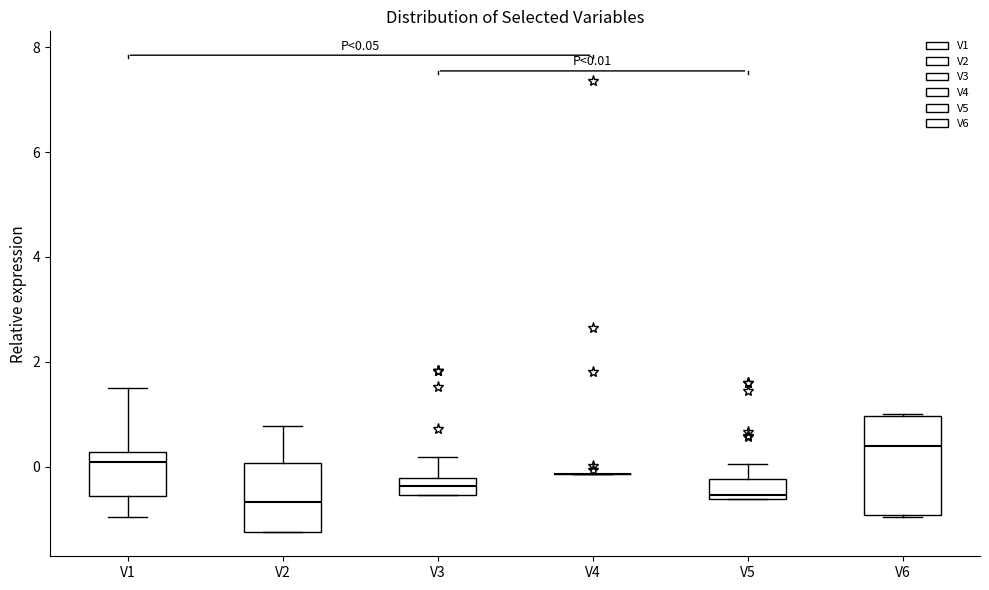

Which box is the tallest, from its lower edge to its upper edge?

V6